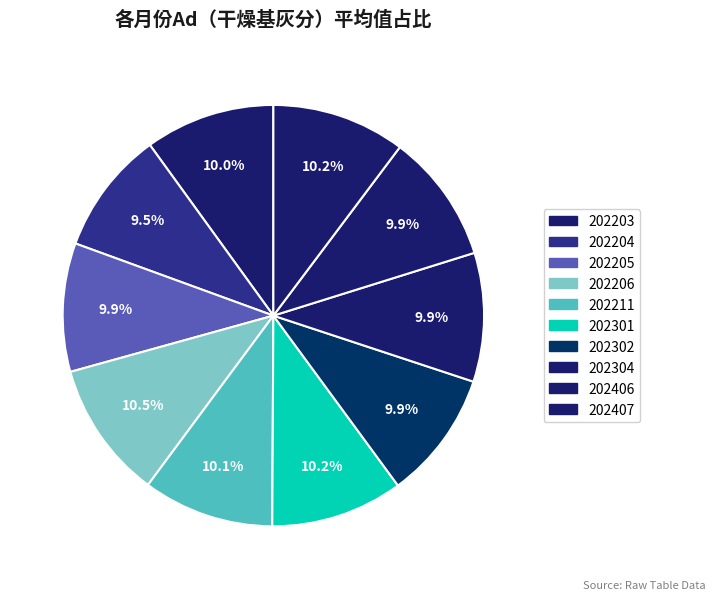

Count the number of slices in the pie.

10